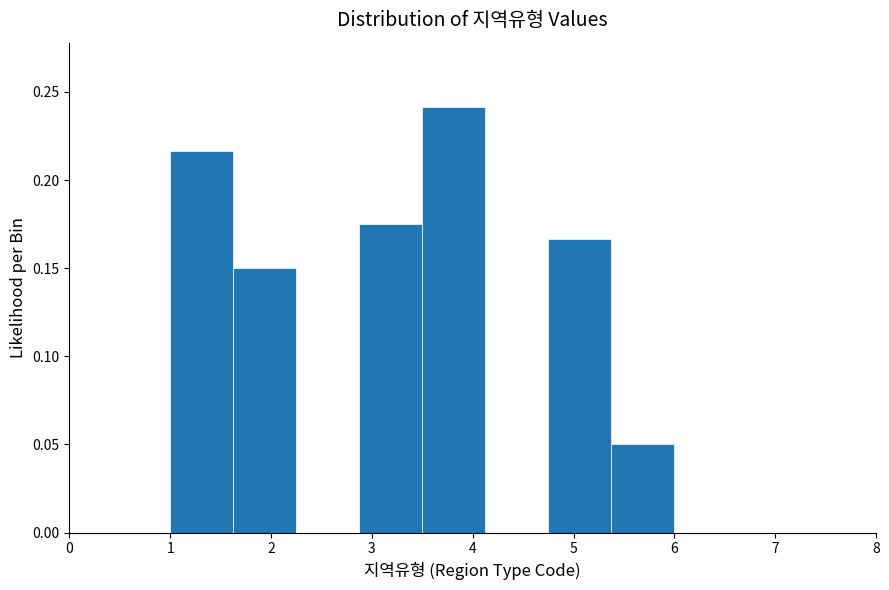

How tall is the bar that spans 3.5 to 4.1 on the x-axis? Neither the bar edges nor the heights are printed on the chart, so give them approximately, as read against the axes.

0.240